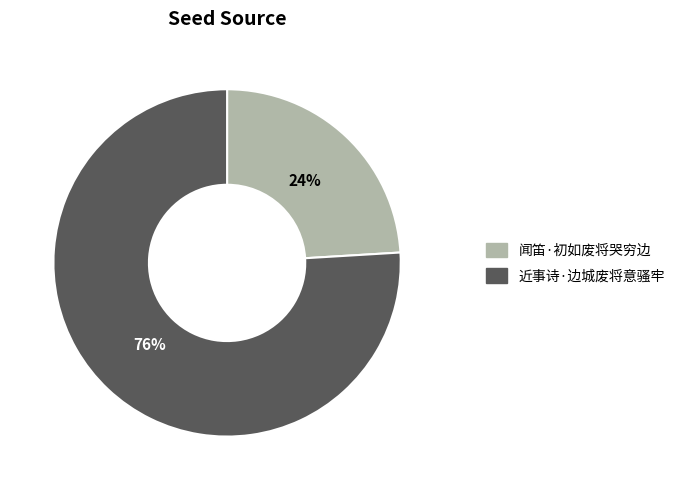

Does 闻笛·初如废将哭穷边 represent more than half of the total?

No